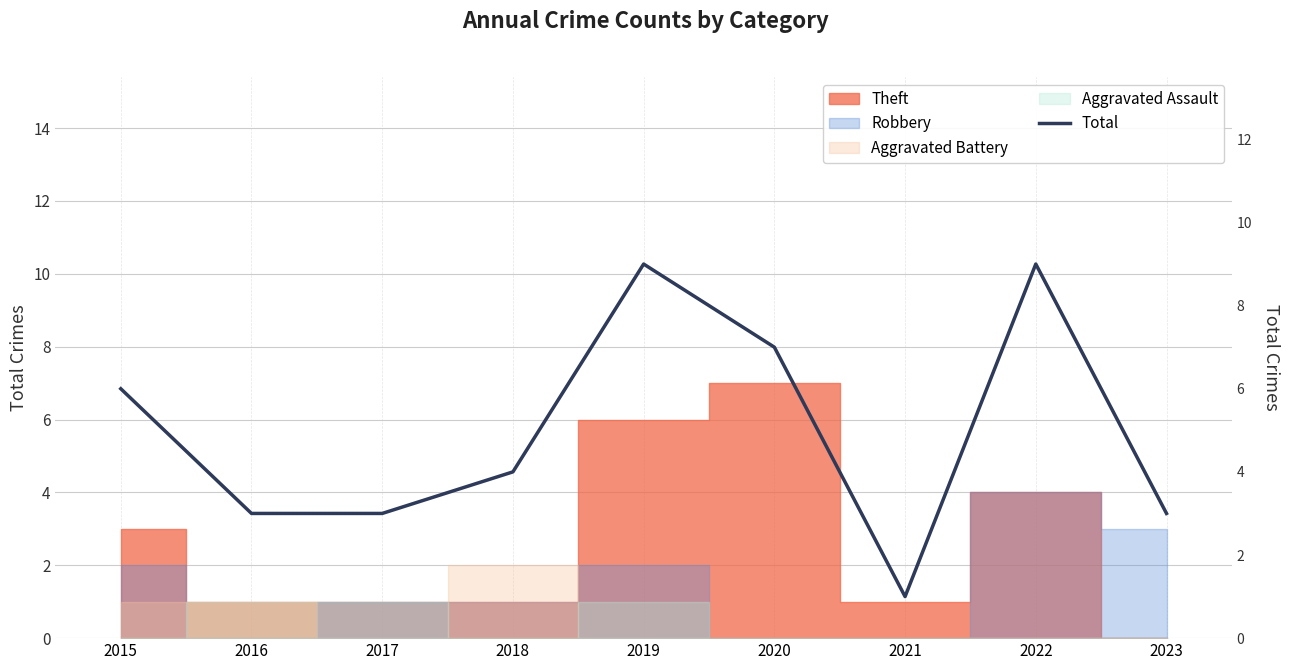

Does the chart contain stacked bars?

No